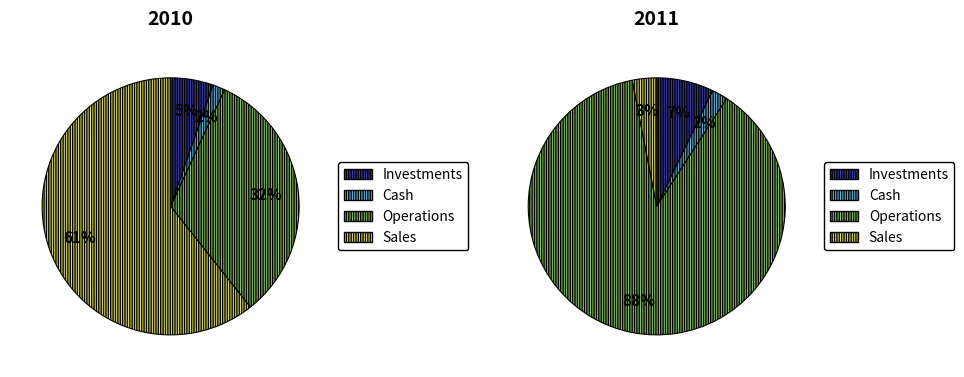

How many slices are in this pie chart?

4